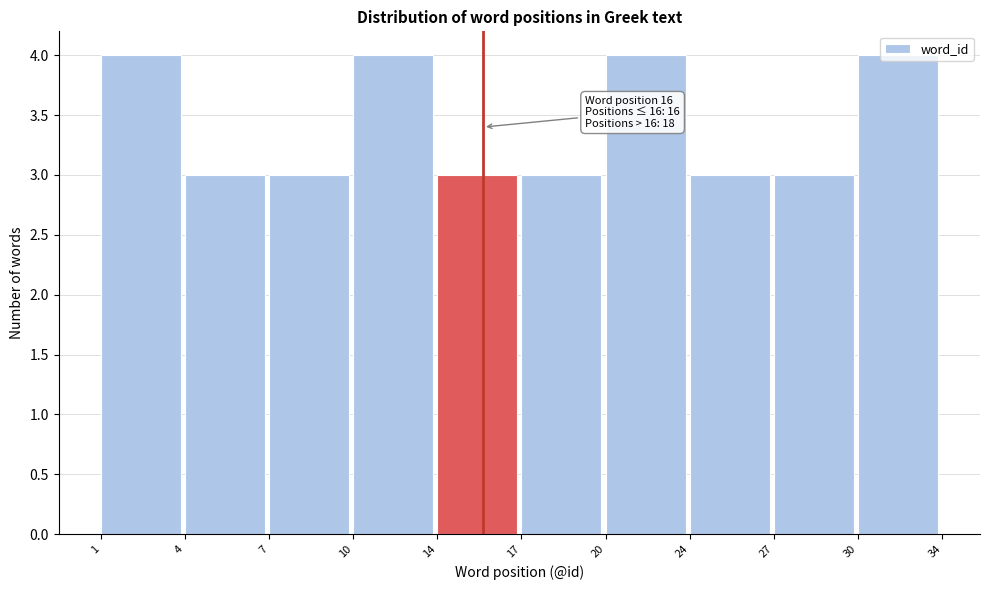

What is the value of the 10th bar from the left?

4